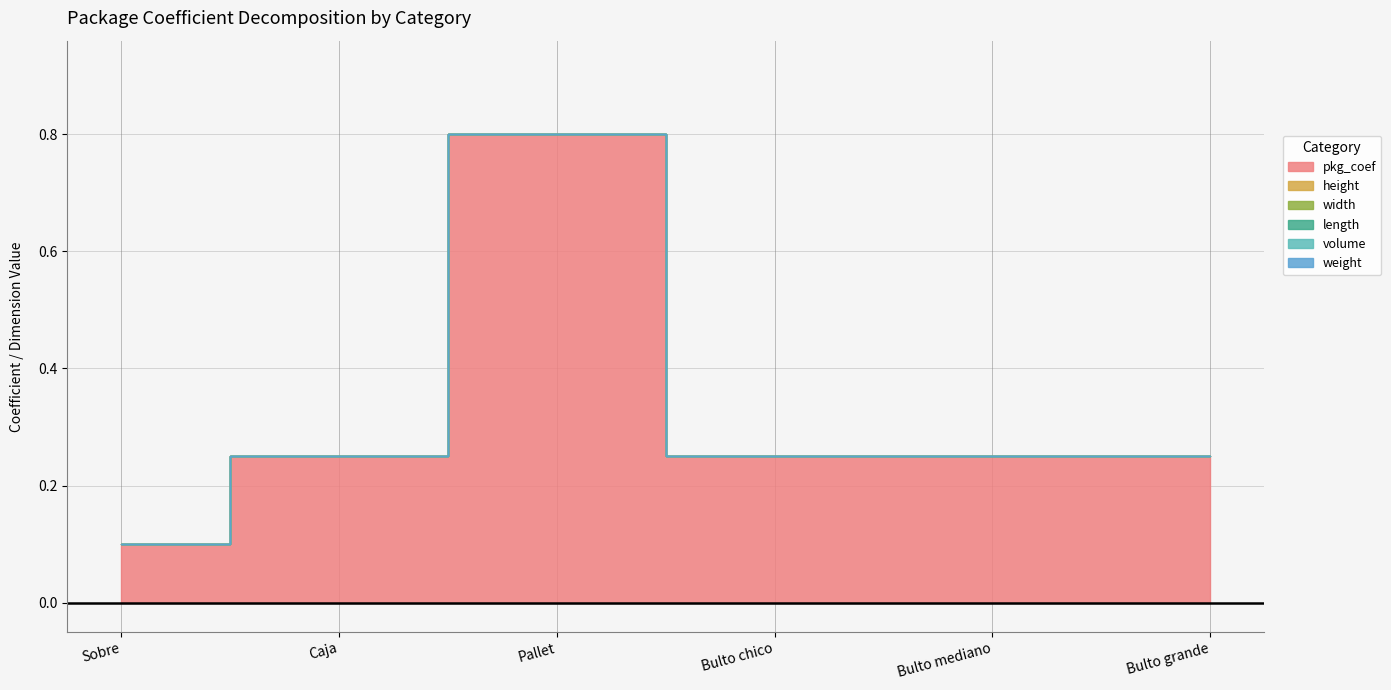

How many distinct data groups are displayed?

6